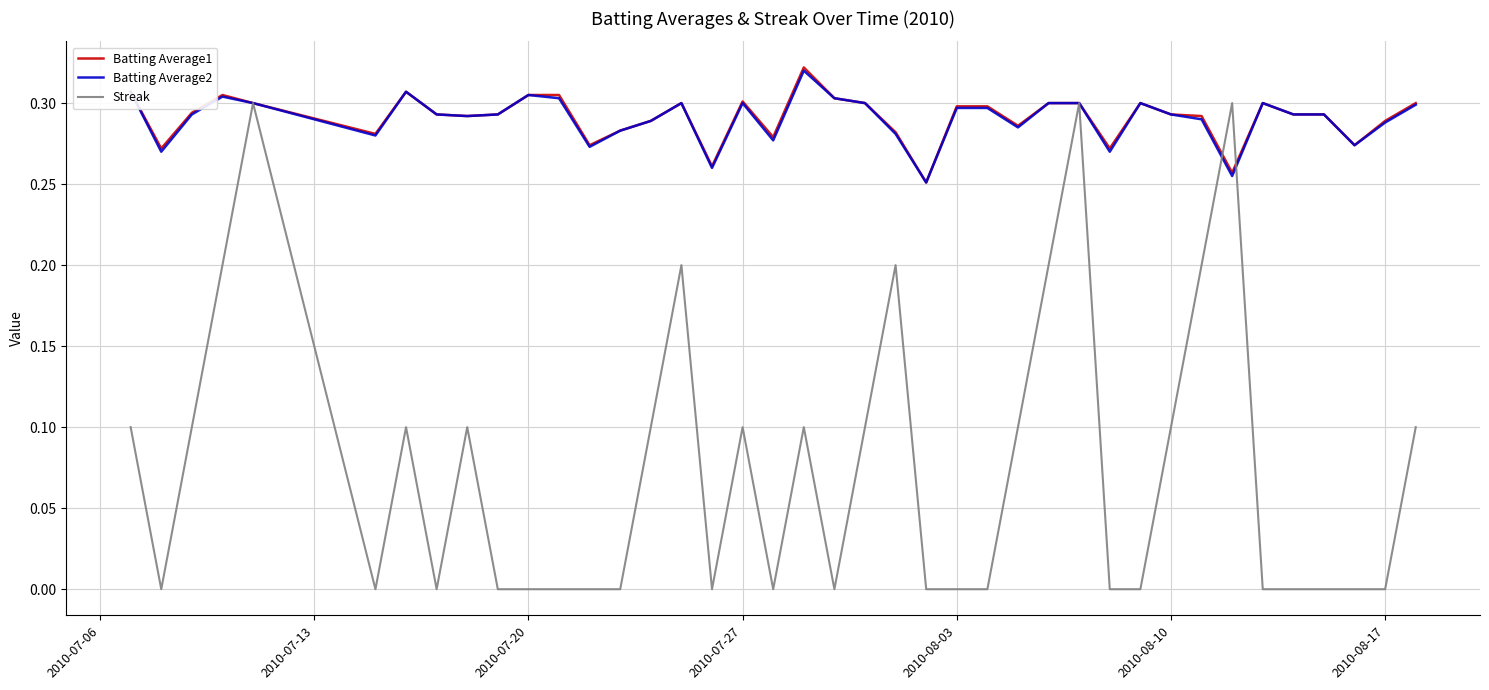

Is this an area chart (filled region under the line)?

No